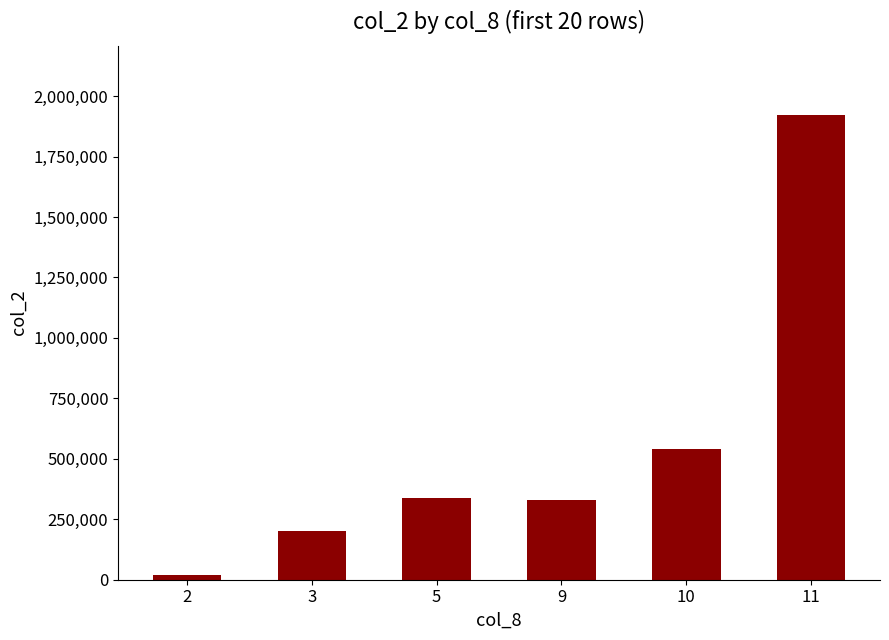

Does the chart contain stacked bars?

No